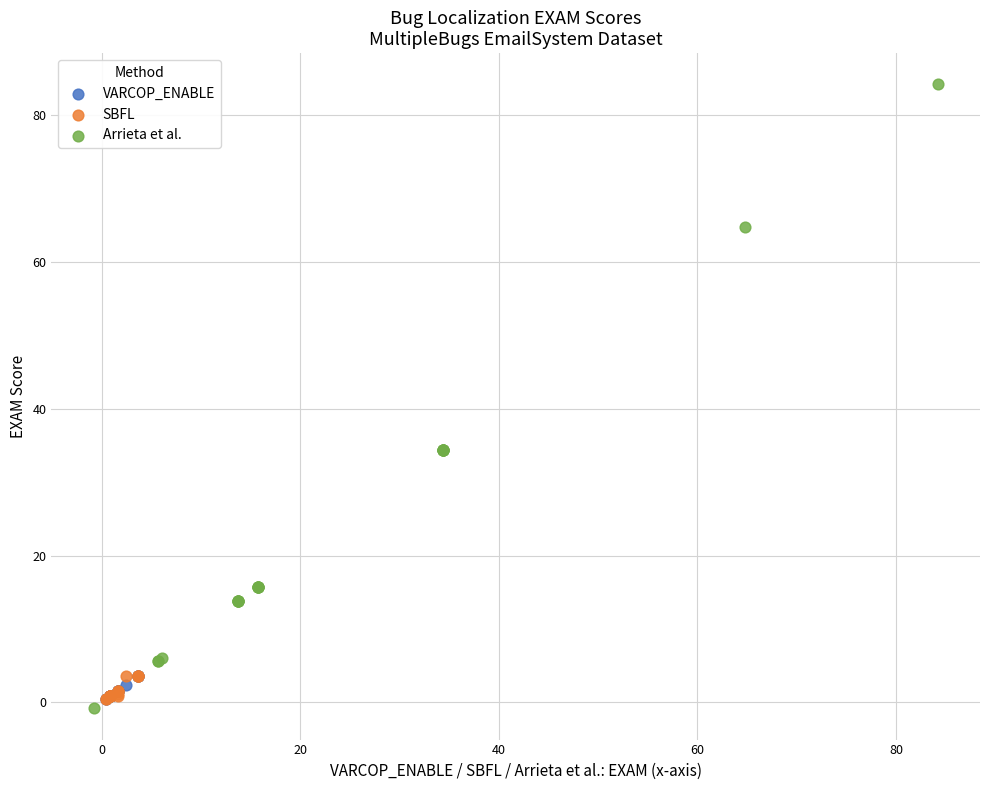

Which series contains the lowest Y value?

Arrieta et al.